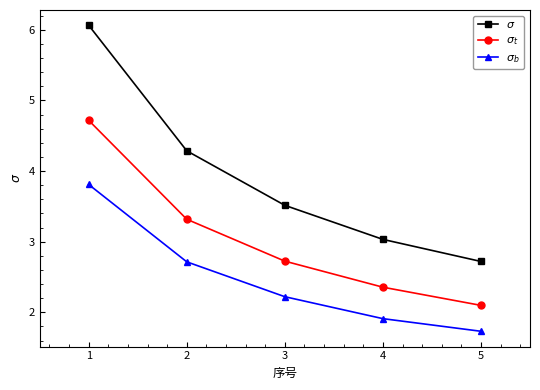

What is the difference between the highest and lowest values at 3?

1.3